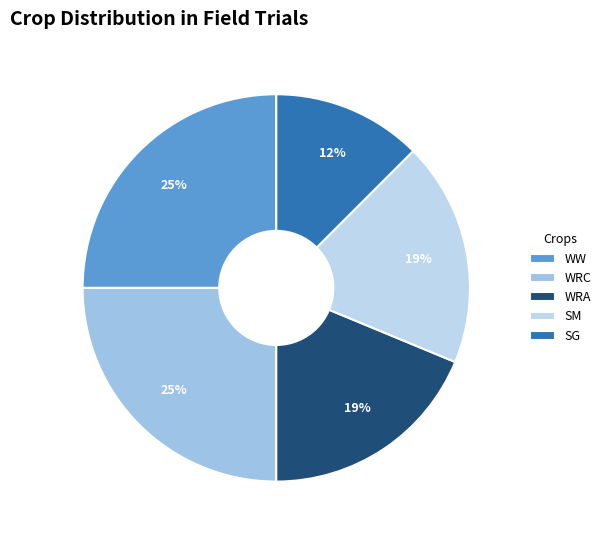

How many segments does this pie chart have?

5